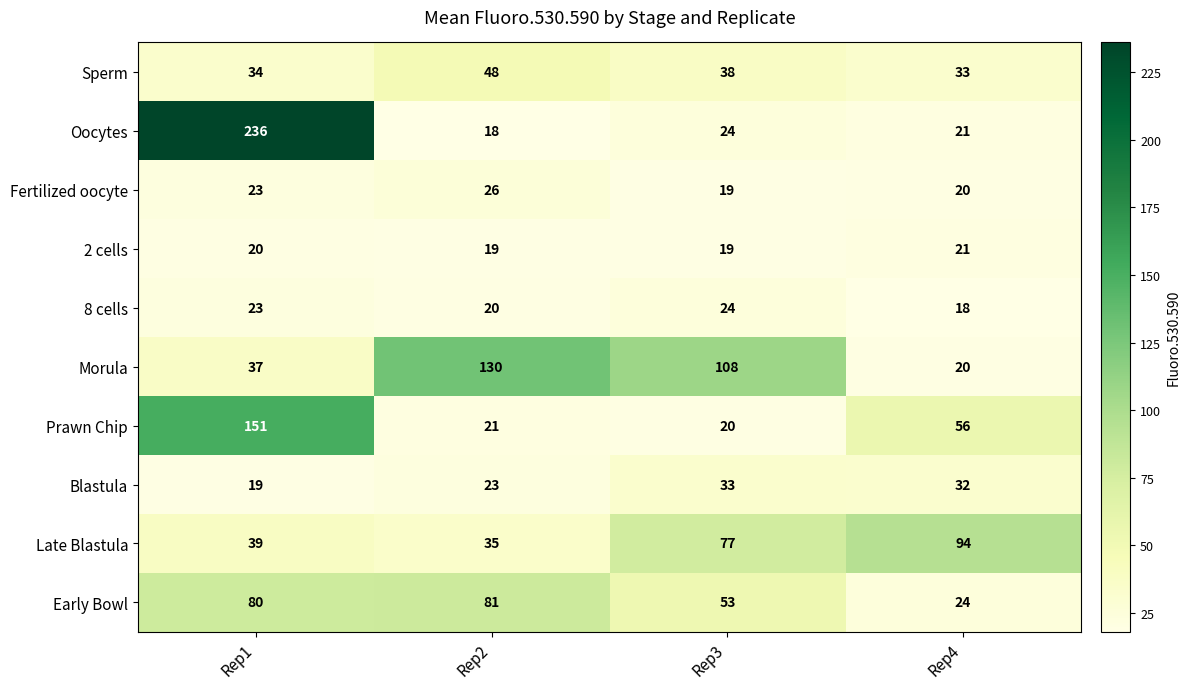

What is the difference between the second highest and second lowest values in the Sperm series?

4